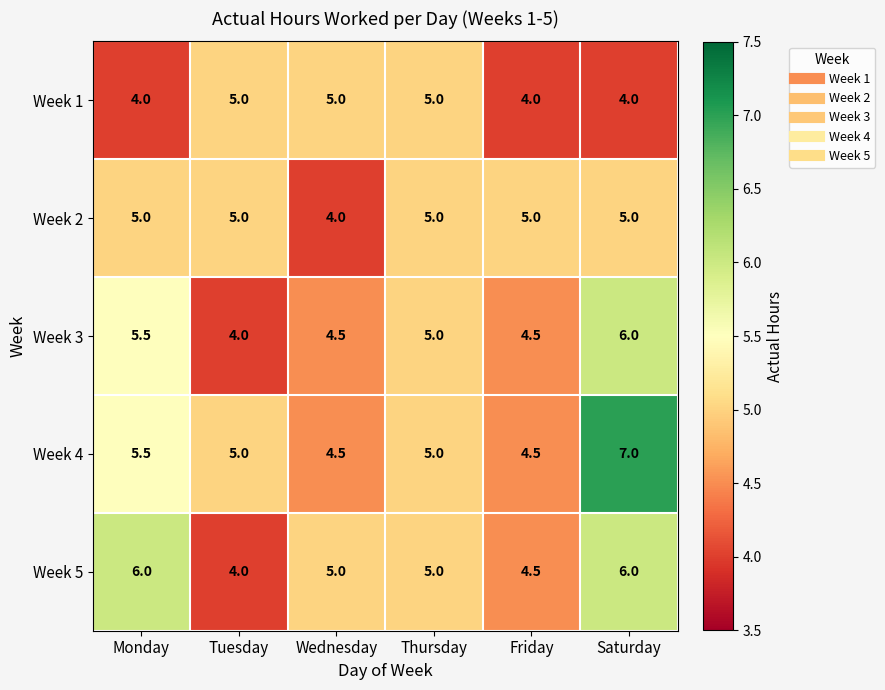

True or false: Week 3 has a value of 5.0 at Thursday.

True